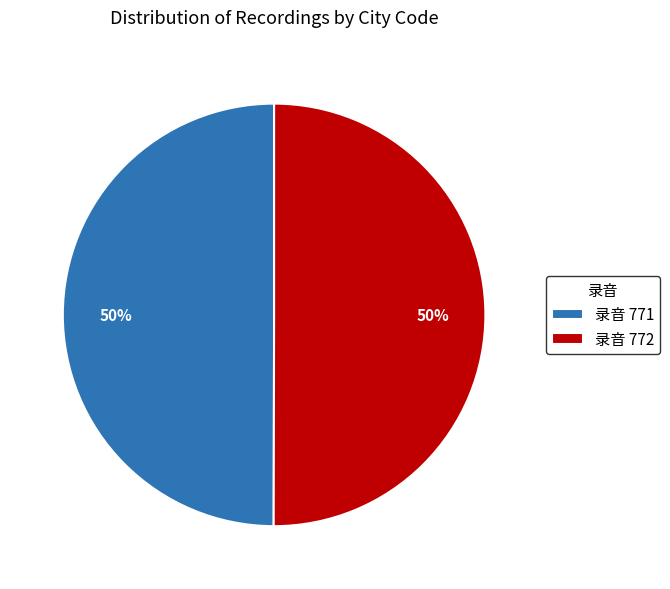

Combined, do 录音 771 and 录音 772 account for over 50%?

Yes